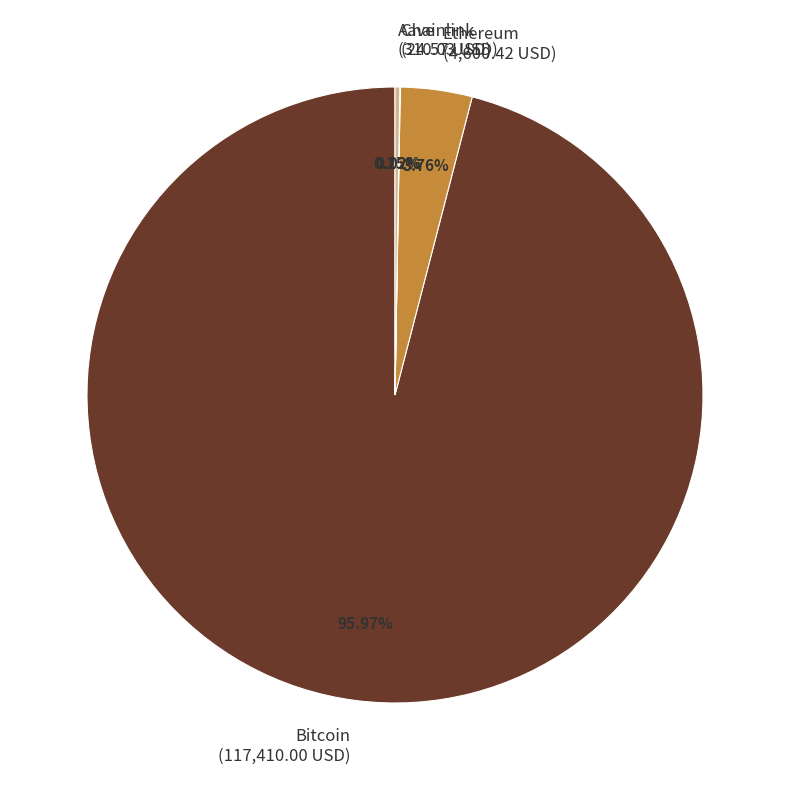

Which has a higher value, Bitcoin (117,410.00 USD) or Ethereum (4,600.42 USD)?

Bitcoin (117,410.00 USD)